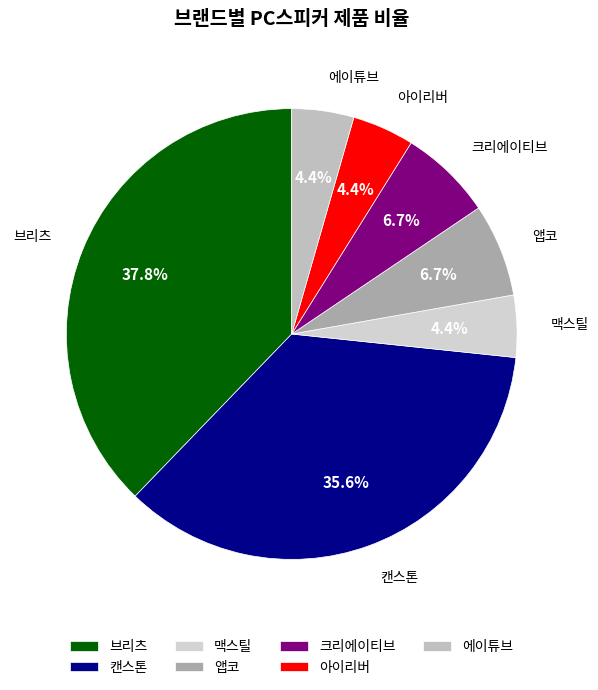

To the nearest percent, what is the average slice percentage?

14%